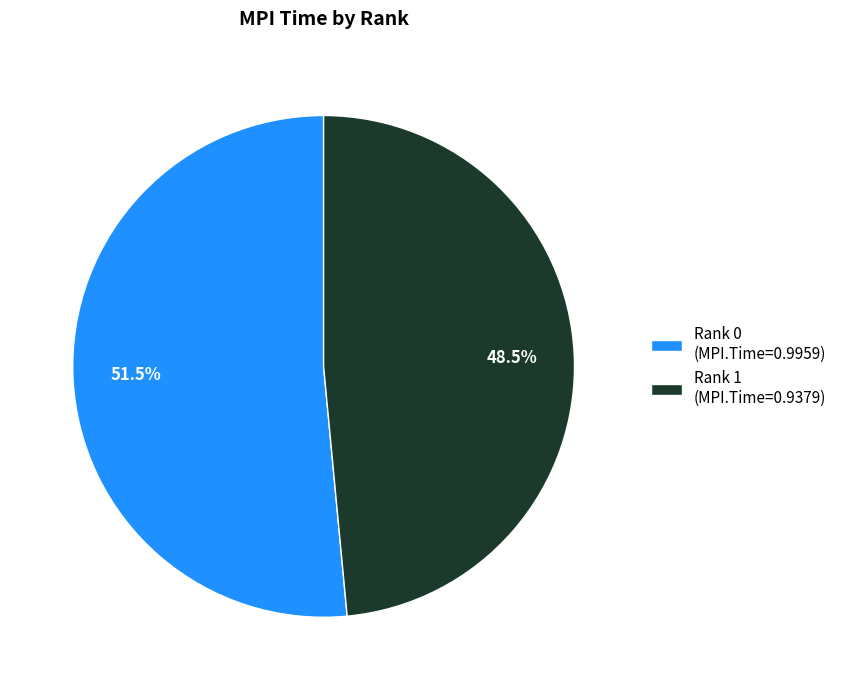

How many slices are in this pie chart?

2